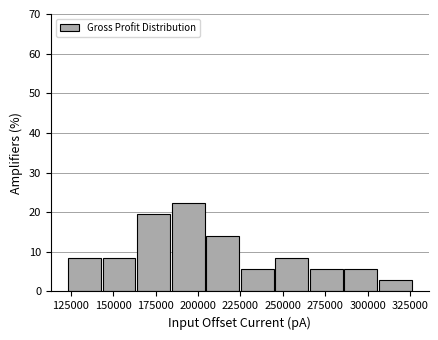

Which range on the x-axis has the tallest bar?

185000 to 205000